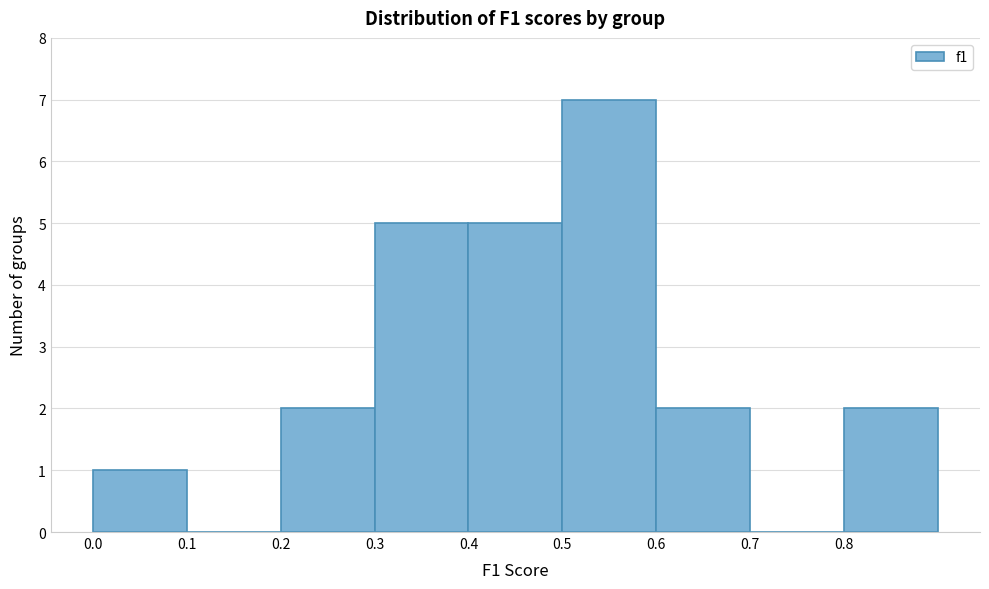

Reading left to right, transcribe this chart: for each bar, give the range it covers on the x-axis and its height. The values are not printed on the chart, so give them approximately, as read against the axis.

0.0 to 0.1: 1
0.1 to 0.2: 0
0.2 to 0.3: 2
0.3 to 0.4: 5
0.4 to 0.5: 5
0.5 to 0.6: 7
0.6 to 0.7: 2
0.7 to 0.8: 0
0.8 to 0.9: 2